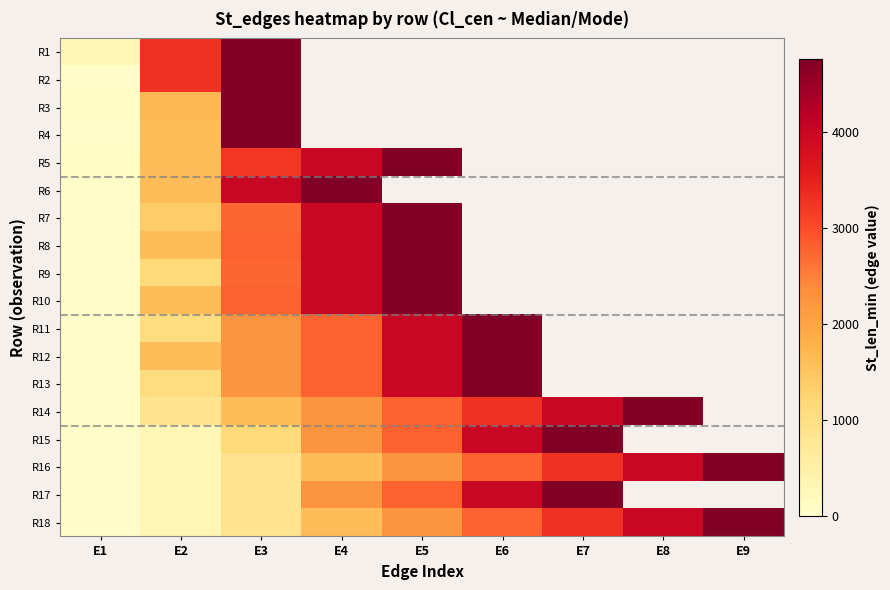

List the series in order of their peak value, lowest first.

R1, R2, R3, R4, R5, R6, R7, R8, R9, R10, R11, R12, R13, R14, R15, R16, R17, R18